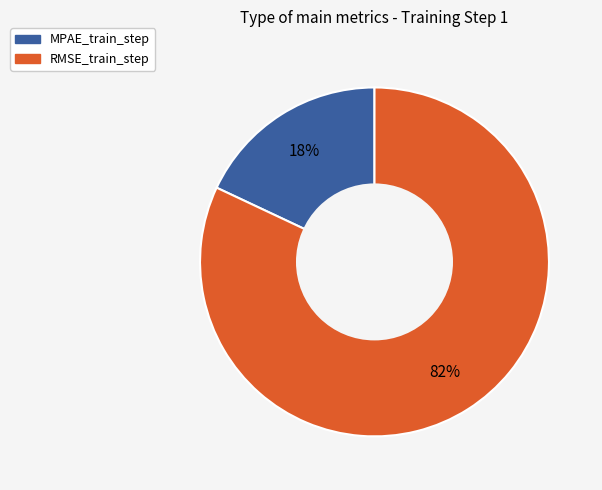

Is the sum of RMSE_train_step and MPAE_train_step greater than half?

Yes